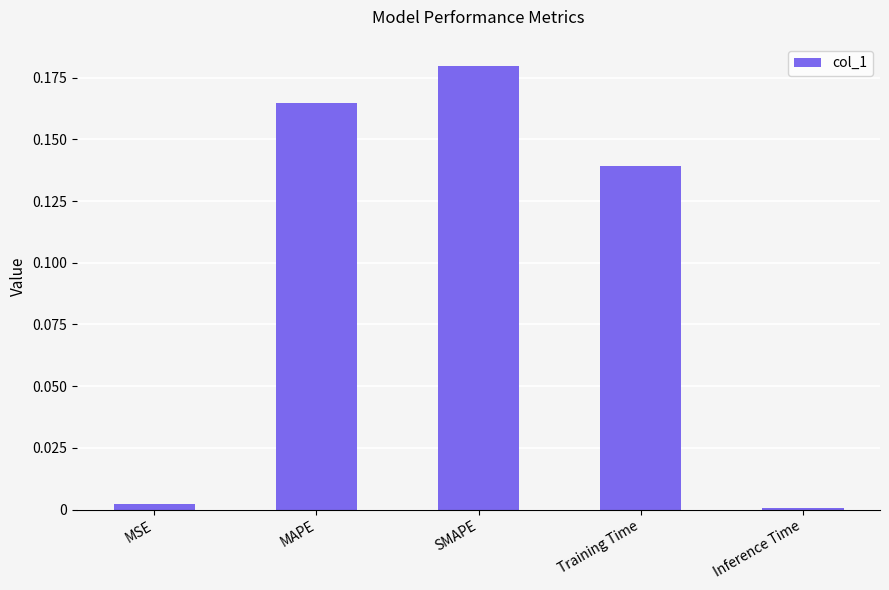

True or false: the data shows 0.0 at Inference Time.

True